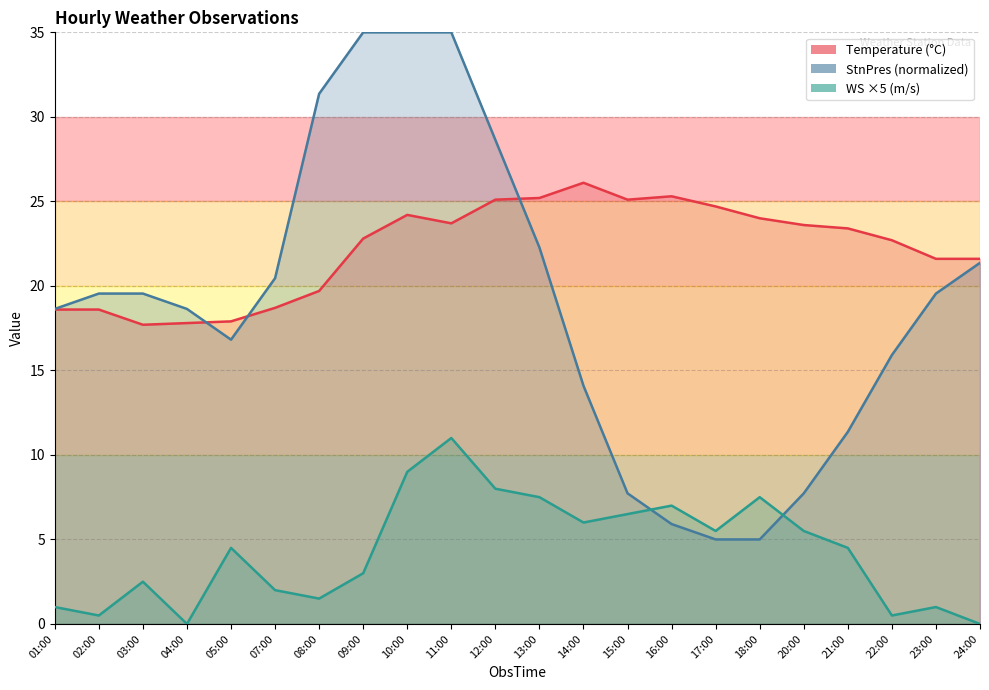

What is the difference between the highest and lowest values at 04:00?

18.6